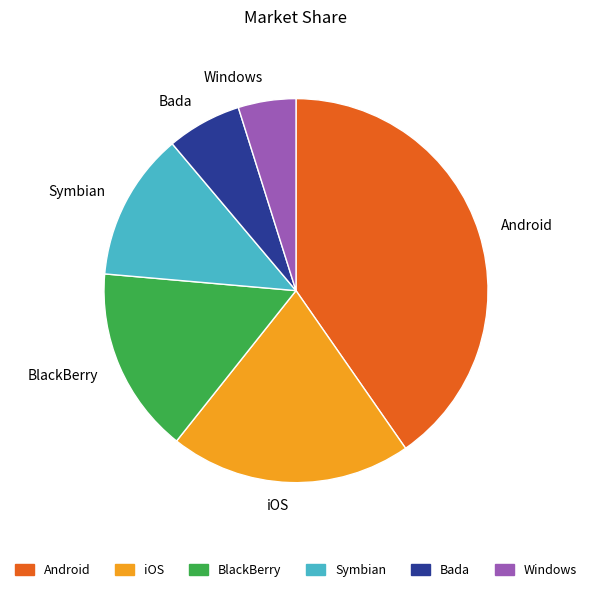

Which slice is the largest?

Android